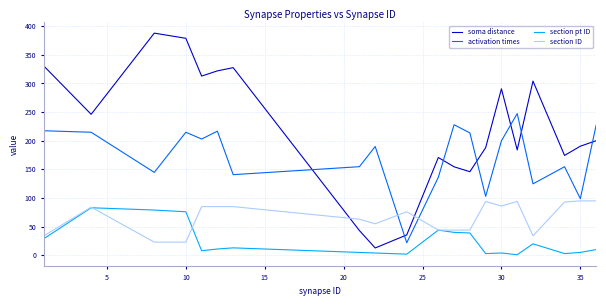

Which series has the largest range (max minus min)?

soma distance